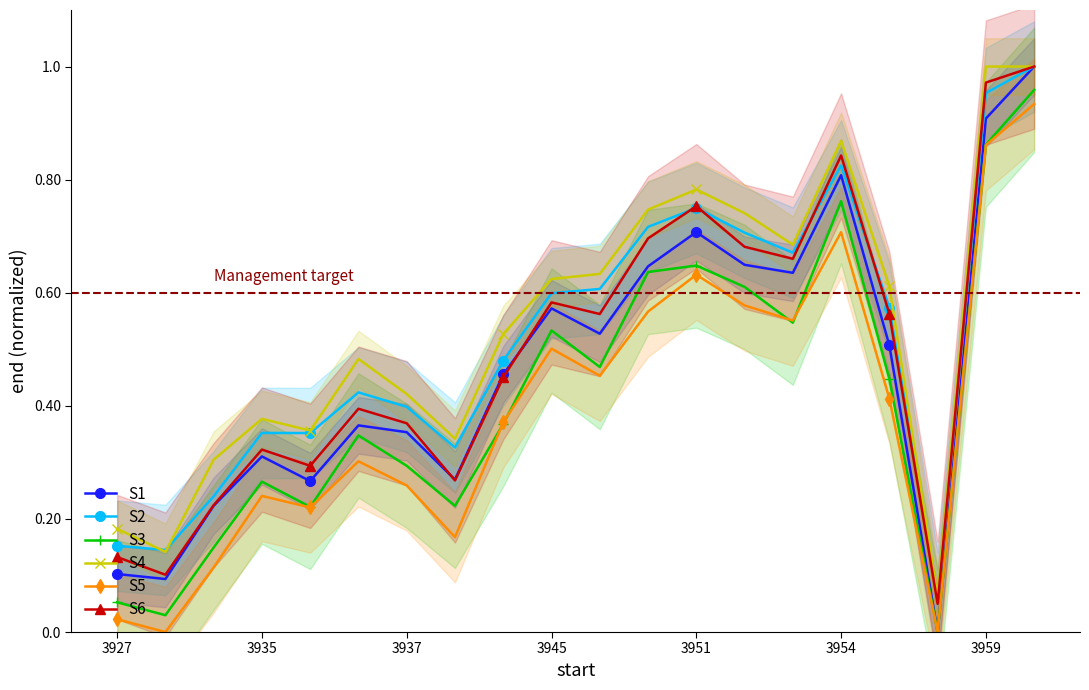

What is the highest value of the S6 series?

1.0